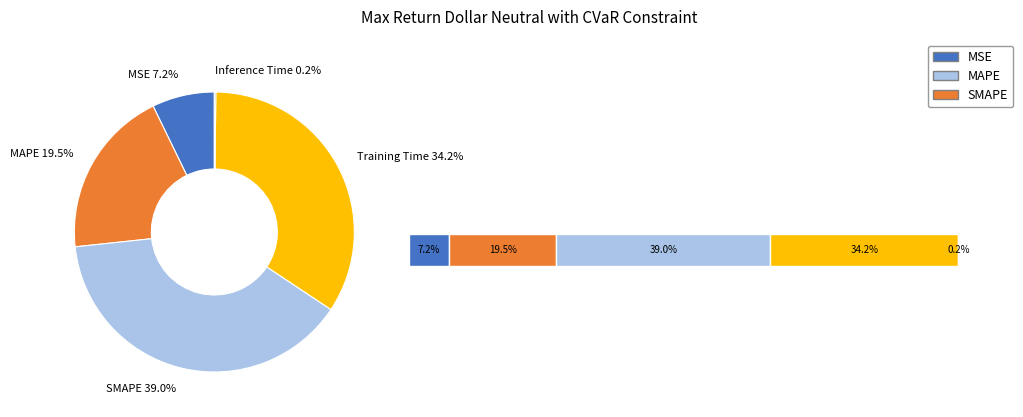

Is MSE the majority of the pie?

No